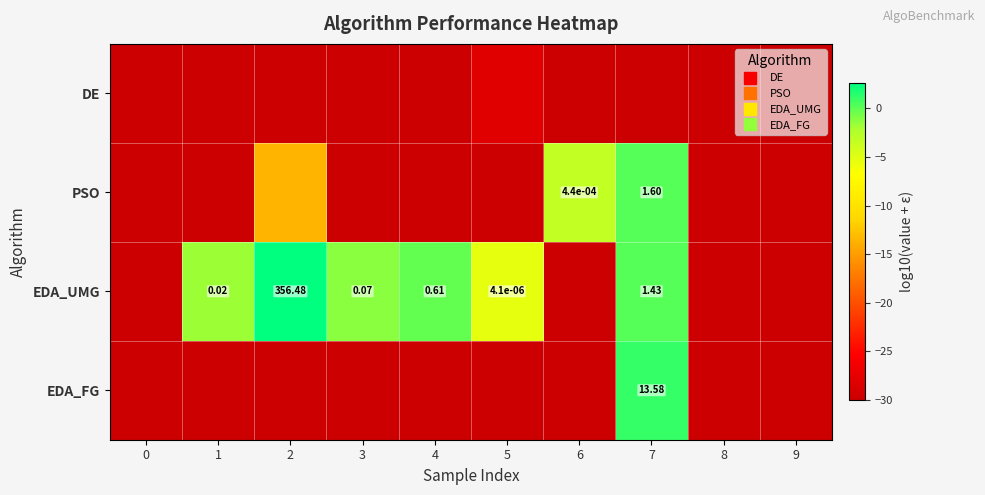

What is the sum of the PSO values at 5 and 9?

-60.0